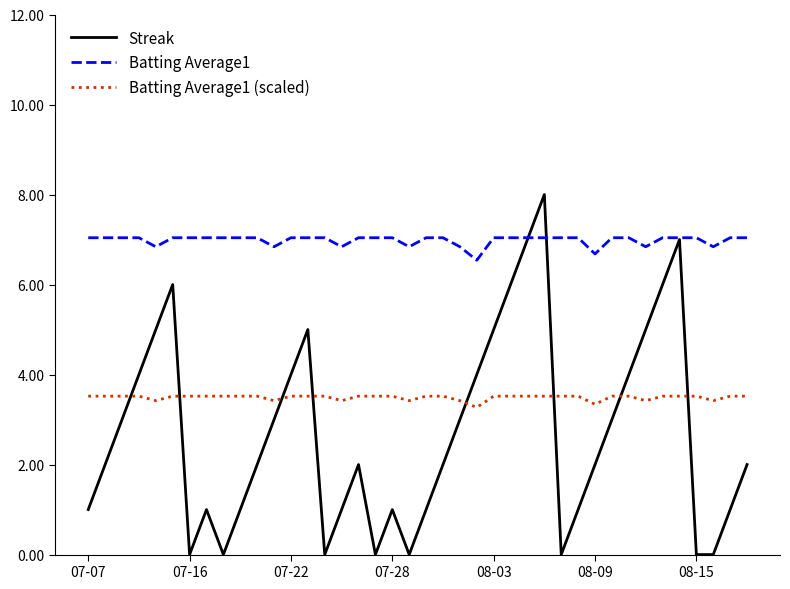

Reading left to right, extract all data points from this chart.

Streak: 1.0	2.0	3.0	4.0	5.0	6.0	0.0	1.0	0.0	1.0	2.0	3.0	4.0	5.0	0.0	1.0	2.0	0.0	1.0	0.0	1.0	2.0	3.0	4.0	5.0	6.0	7.0	8.0	0.0	1.0	2.0	3.0	4.0	5.0	6.0	7.0	0.0	0.0	1.0	2.0
Batting Average1: 7.0	7.0	7.0	7.0	6.8	7.0	7.0	7.0	7.0	7.0	7.0	6.8	7.0	7.0	7.0	6.8	7.0	7.0	7.0	6.8	7.0	7.0	6.8	6.5	7.0	7.0	7.0	7.0	7.0	7.0	6.7	7.0	7.0	6.8	7.0	7.0	7.0	6.8	7.0	7.0
Batting Average1 (scaled): 3.5	3.5	3.5	3.5	3.4	3.5	3.5	3.5	3.5	3.5	3.5	3.4	3.5	3.5	3.5	3.4	3.5	3.5	3.5	3.4	3.5	3.5	3.4	3.3	3.5	3.5	3.5	3.5	3.5	3.5	3.3	3.5	3.5	3.4	3.5	3.5	3.5	3.4	3.5	3.5